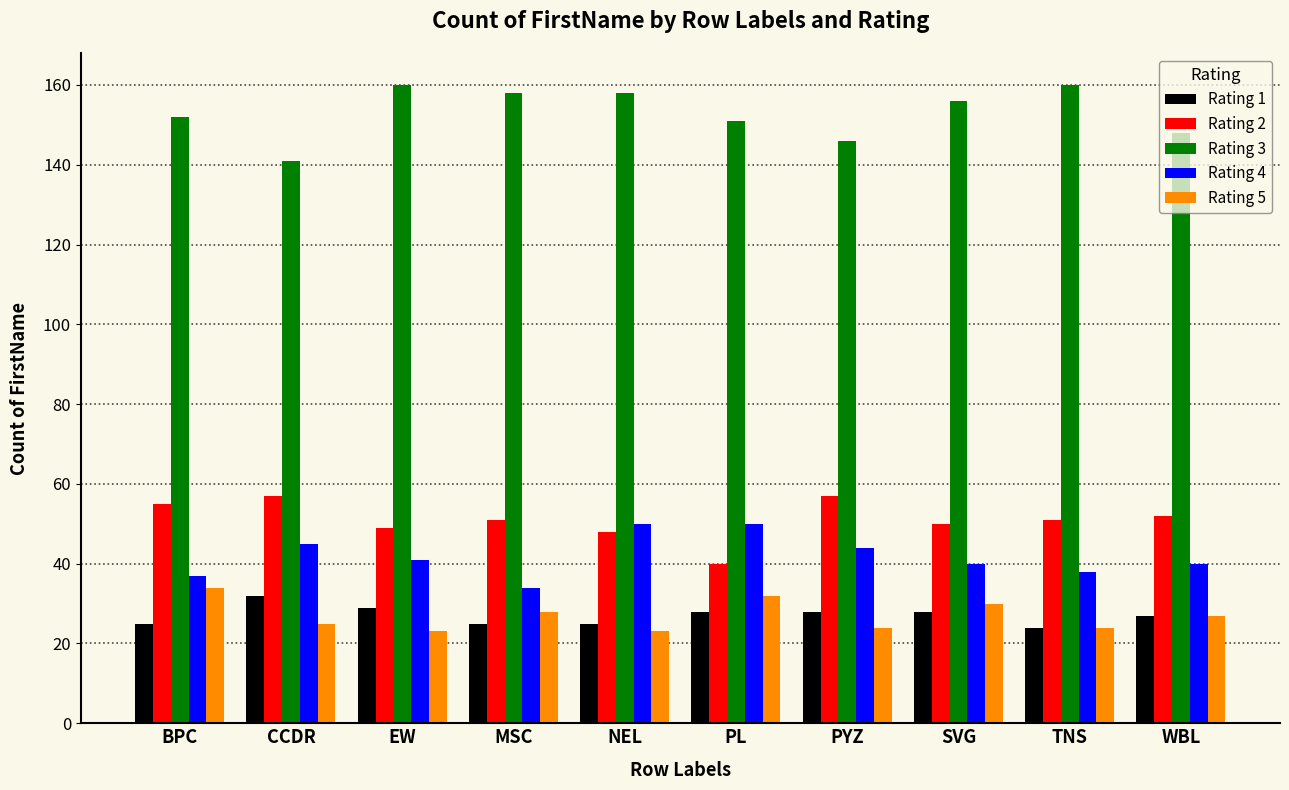

What is the difference between the second highest and minimum values in the Rating 4 series?

16